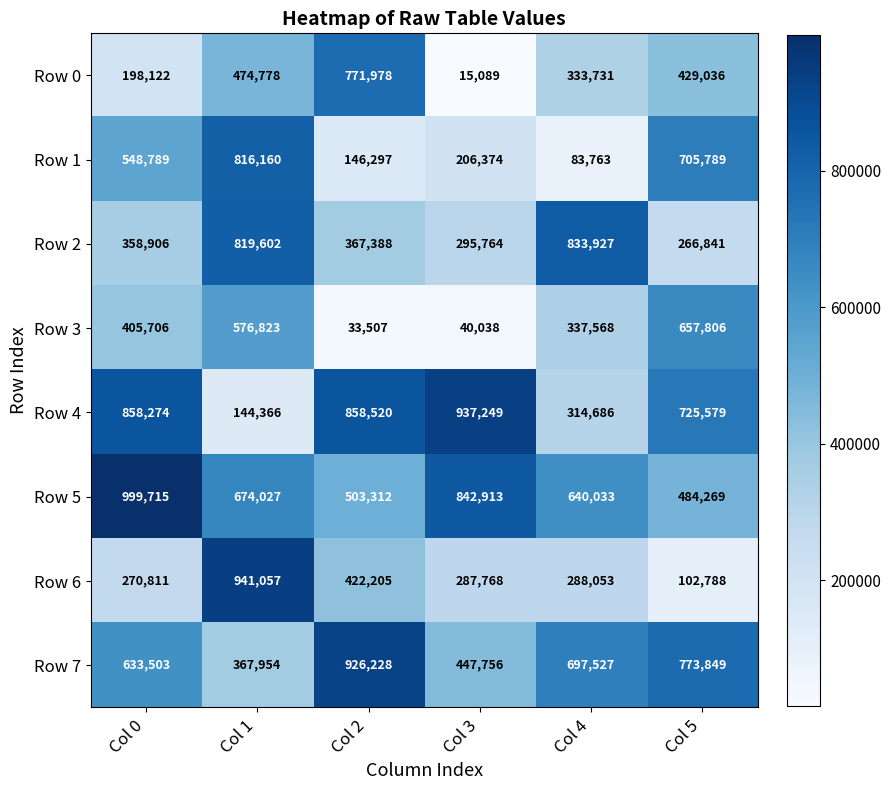

Is it true that Row 4 equals 368995 at Col 2?

False